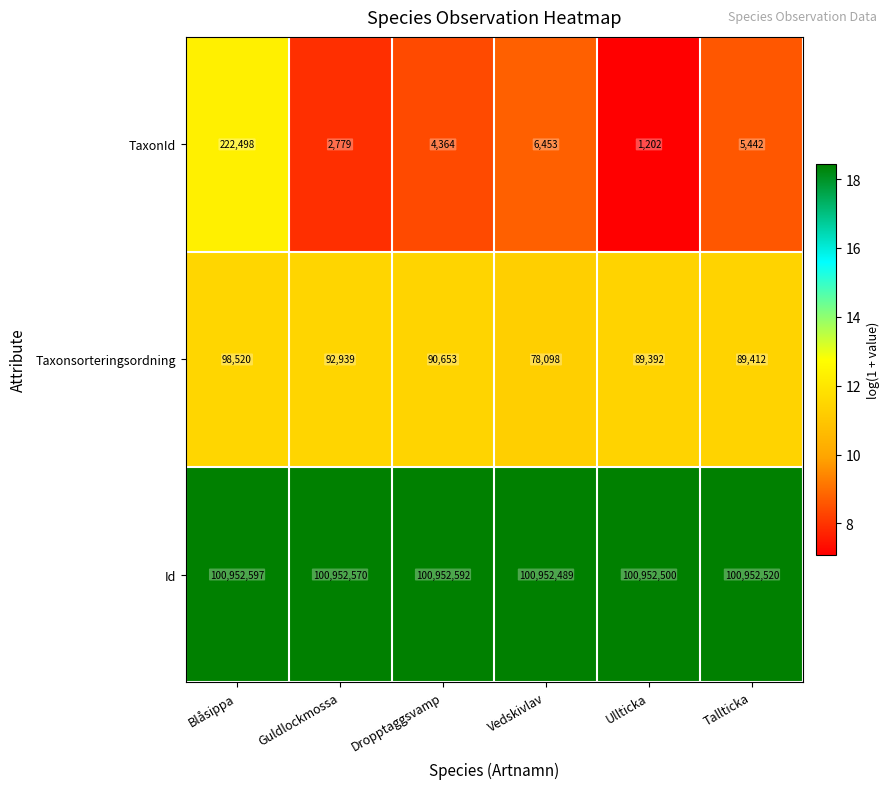

Is it true that TaxonId equals 3802 at Guldlockmossa?

False